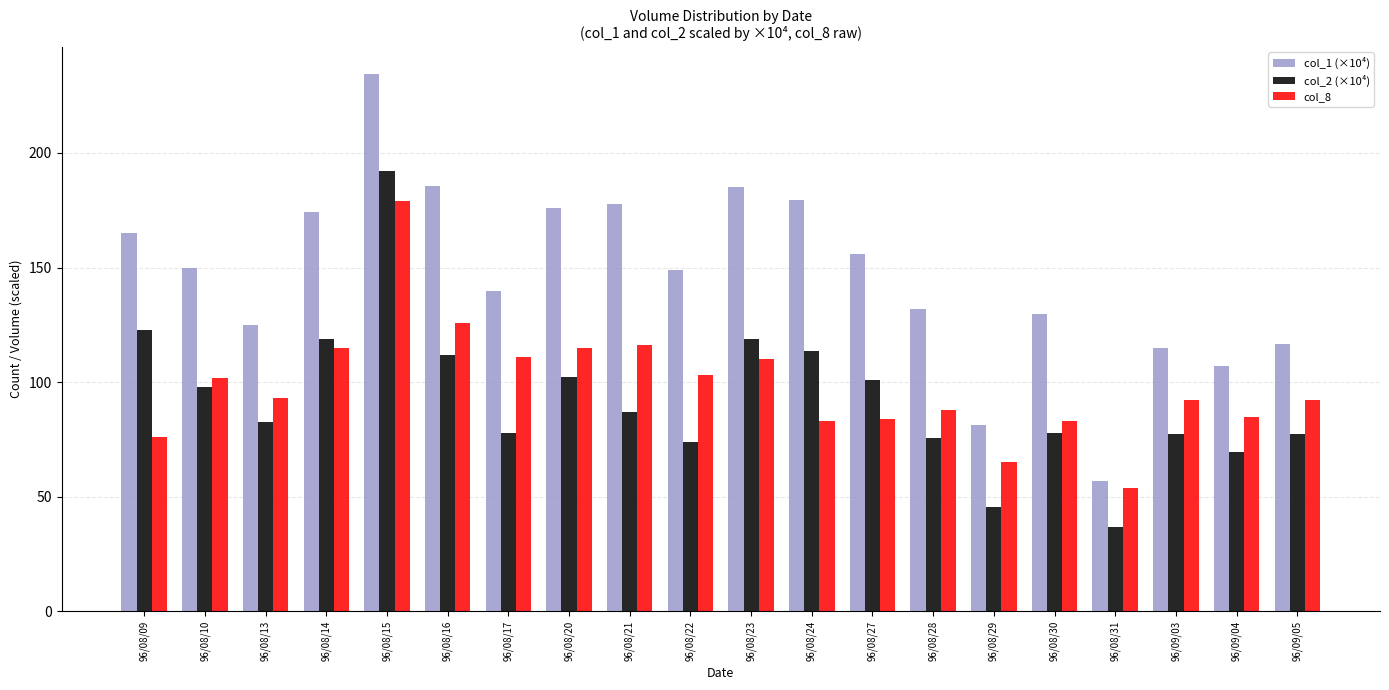

Is the value of col_2 (×10⁴) at 96/08/17 greater than the value of col_8 at 96/08/17?

No